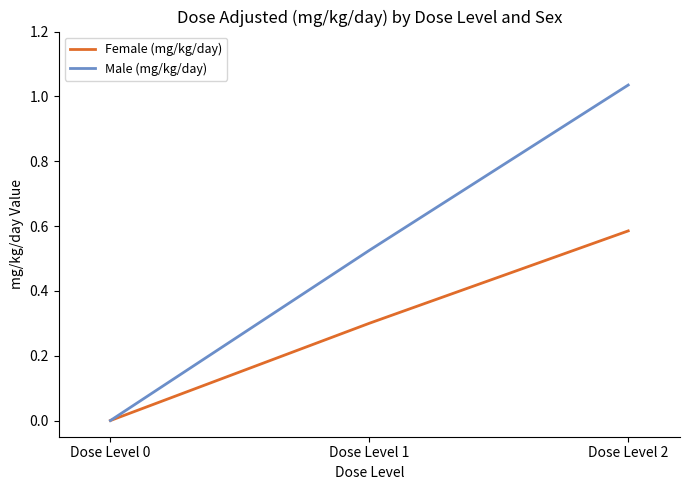

Is this an area chart (filled region under the line)?

No